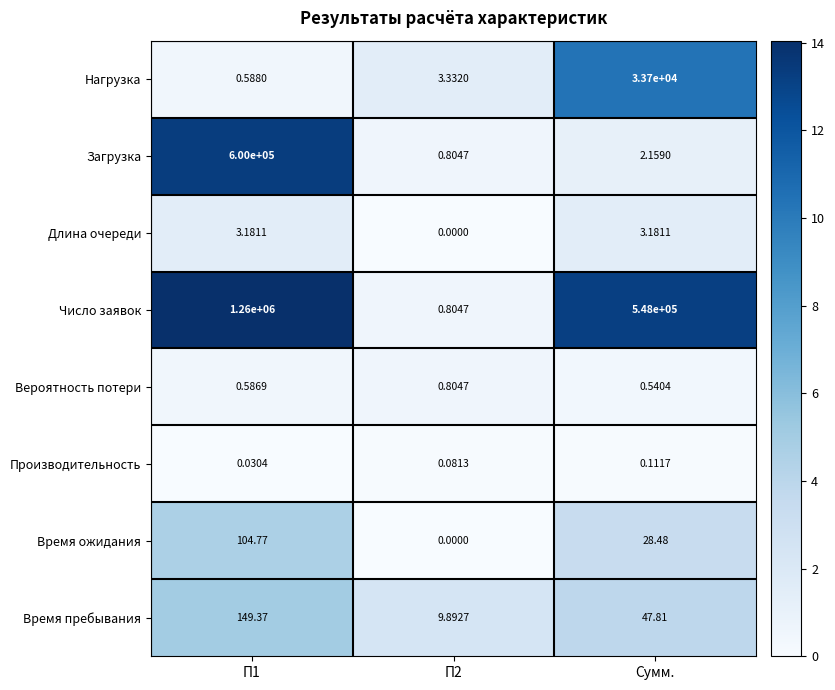

At Сумм., list the series in order from smallest to largest.

Производительность, Вероятность потери, Загрузка, Длина очереди, Время ожидания, Время пребывания, Нагрузка, Число заявок